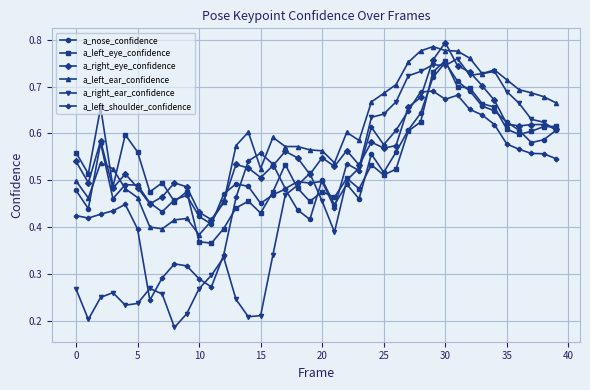

Which series has the widest spread of values?

a_right_ear_confidence